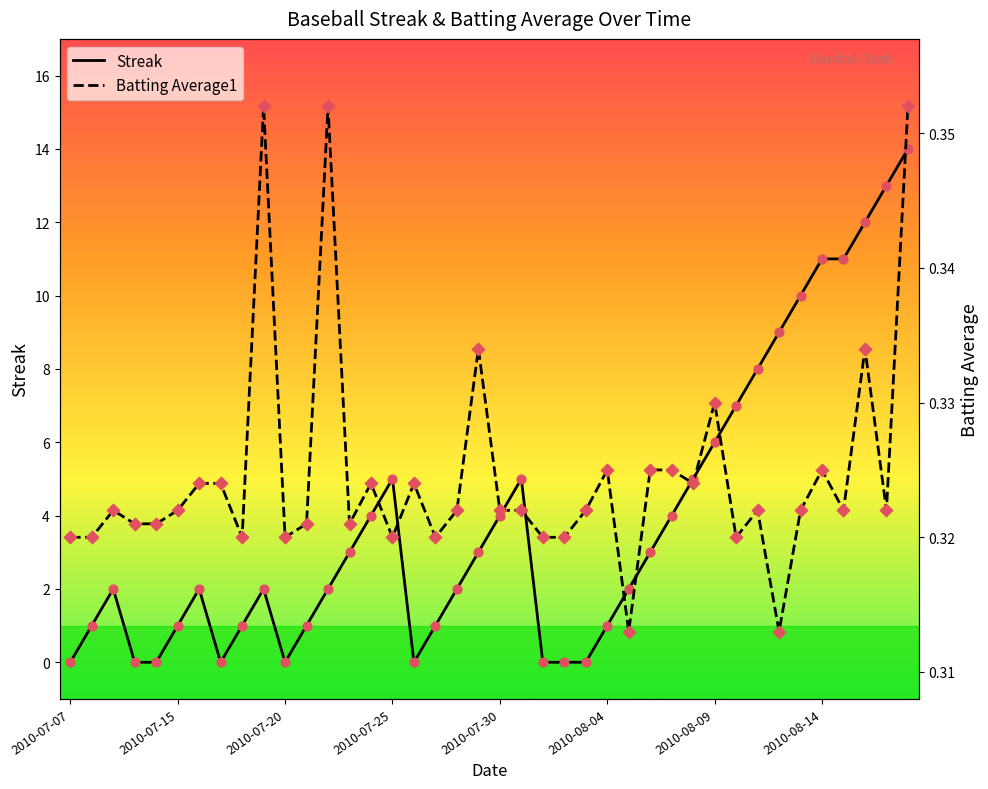

Is the value of Batting Average1 at 37 greater than the value of Streak at 31?

No